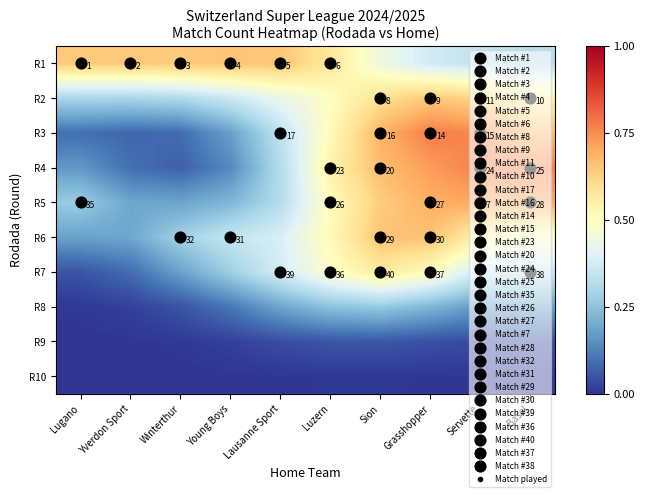

The value of R9 at Servette is 0.0. True or false?

True